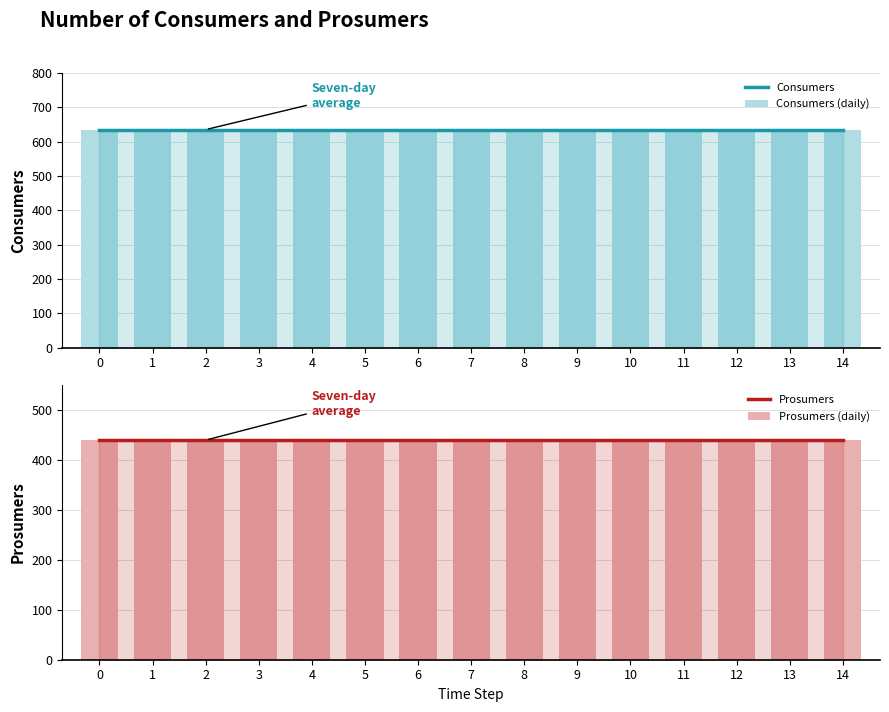

How many groups of bars are there?

15